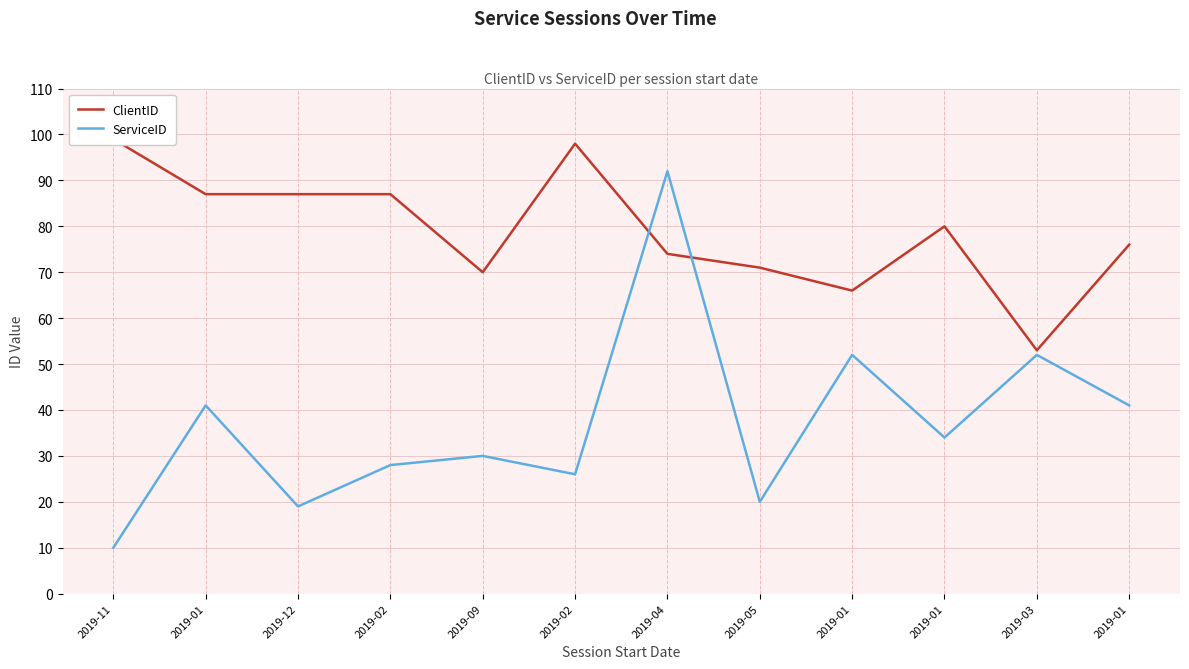

Rank the series by their maximum value, from highest to lowest.

ClientID, ServiceID